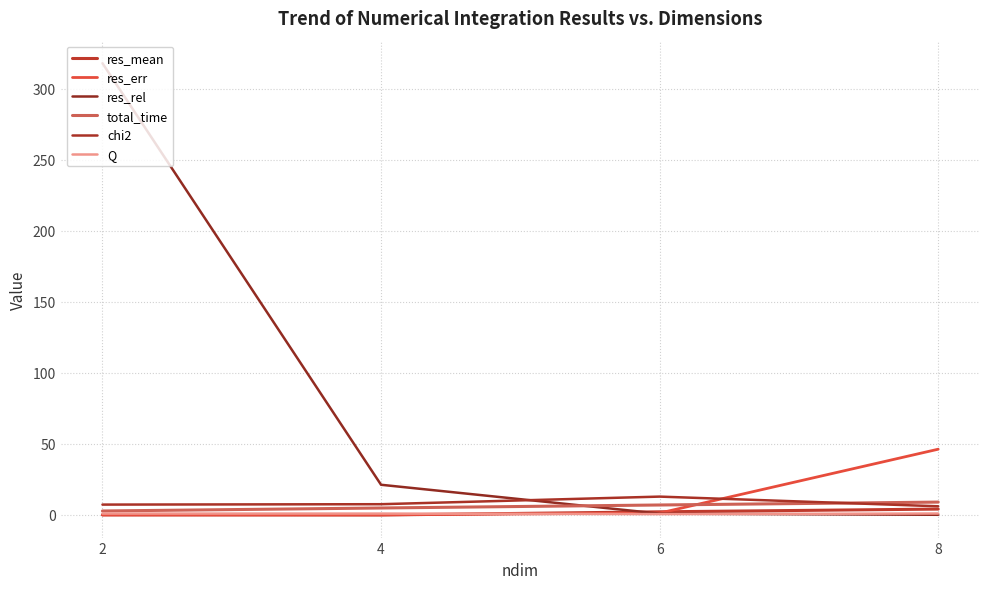

What is the sum of the Q values at 6 and 4?

1.5